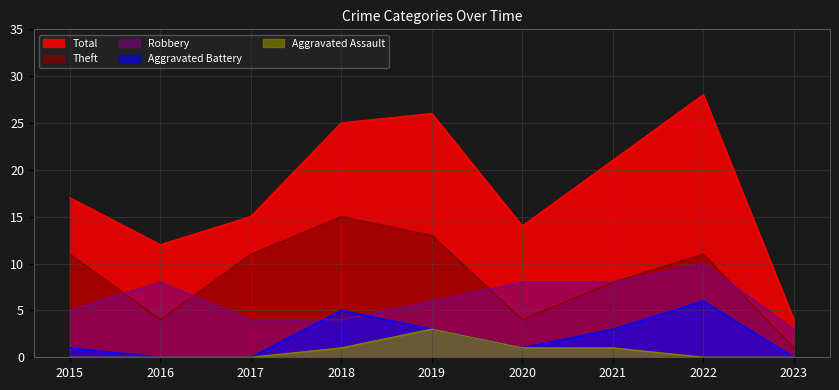

Rank the series at 2017 from highest to lowest value.

Total, Theft, Robbery, Aggravated Battery, Aggravated Assault